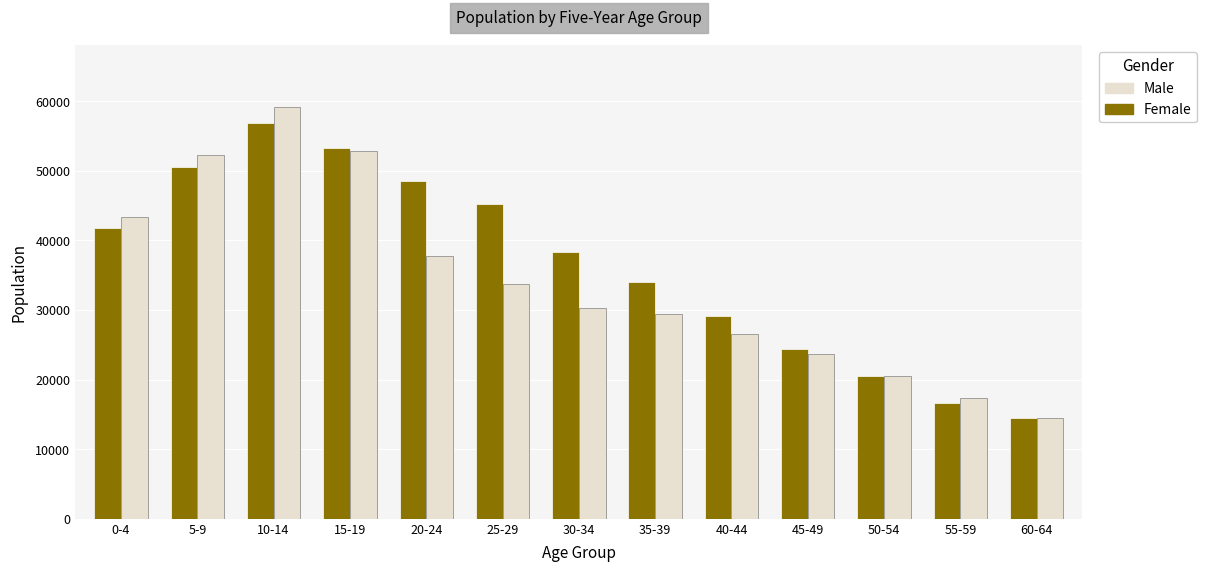

Where does the Male series first go above 30266?

0-4